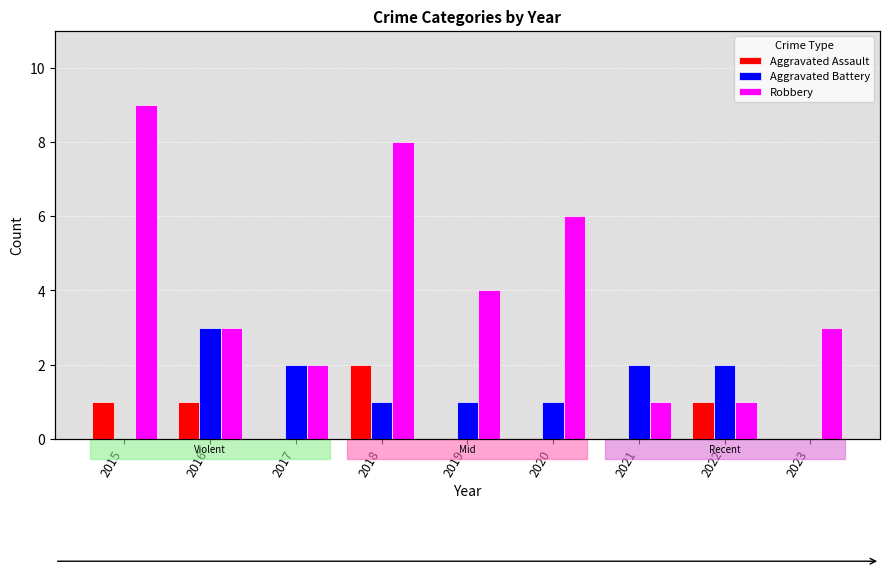

What is the average value of the Aggravated Battery series?

1